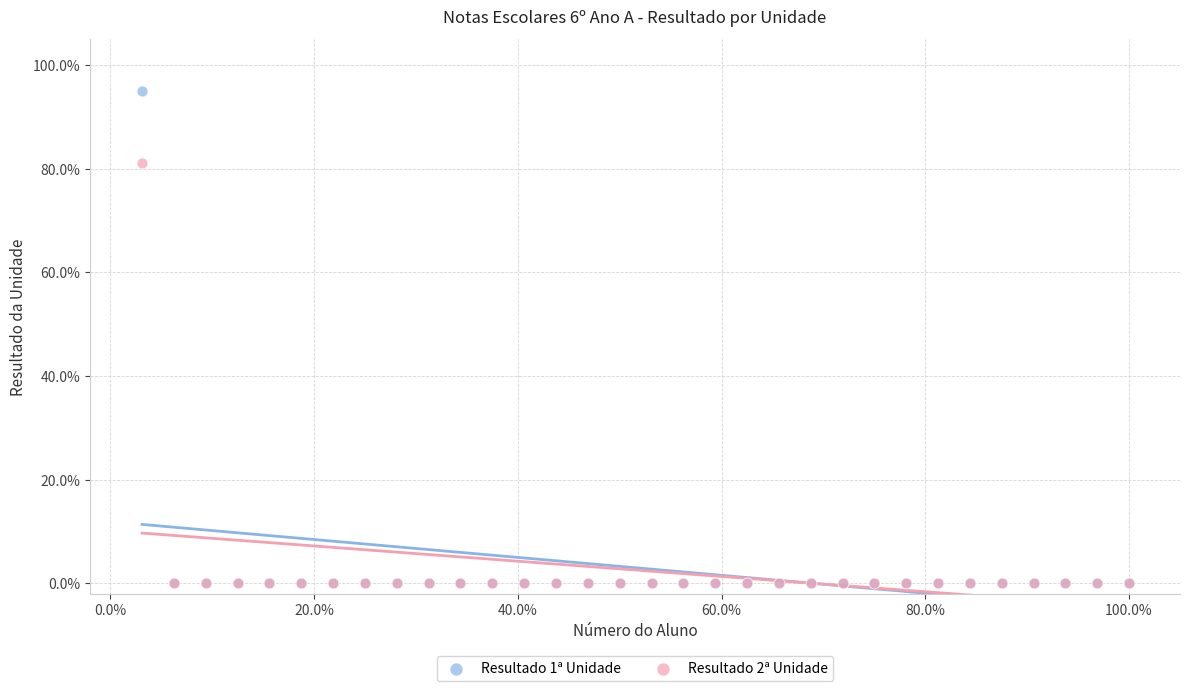

What are all the series names shown in the legend?

Resultado 1ª Unidade, Resultado 2ª Unidade